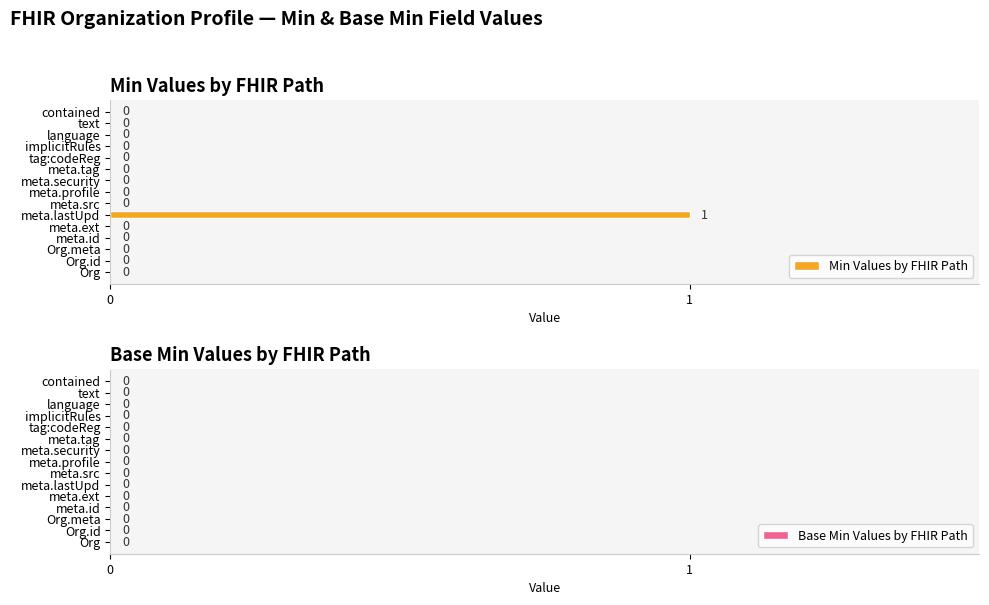

How many values are between 0 and 1?

15